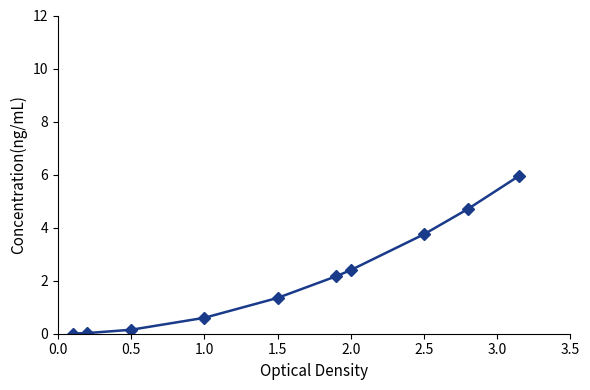

What is the greatest value displayed?

6.0